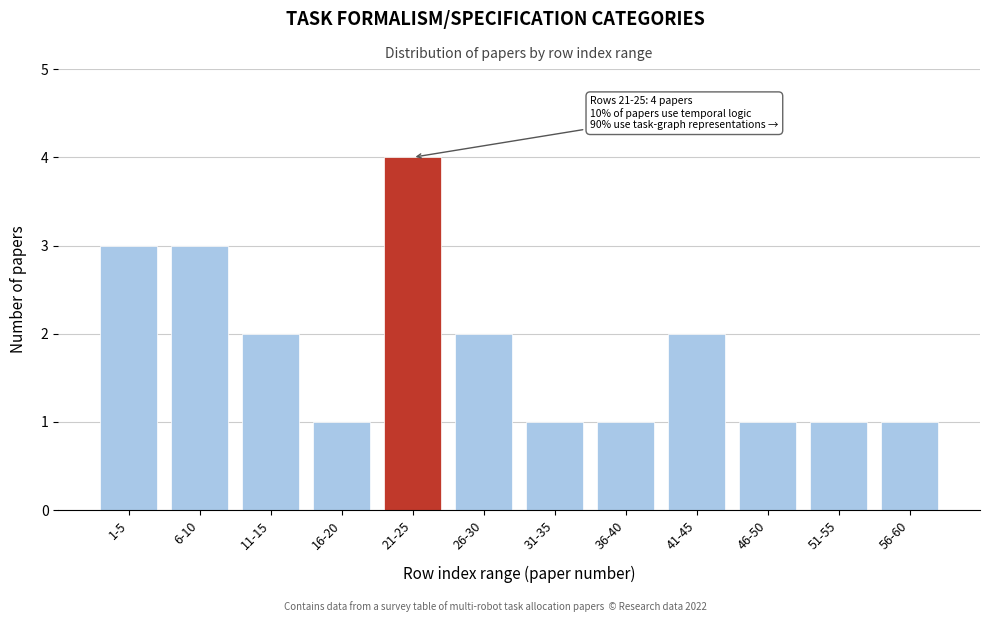

Reading right to left, list all the values displayed in this chart.

1	1	1	2	1	1	2	4	1	2	3	3